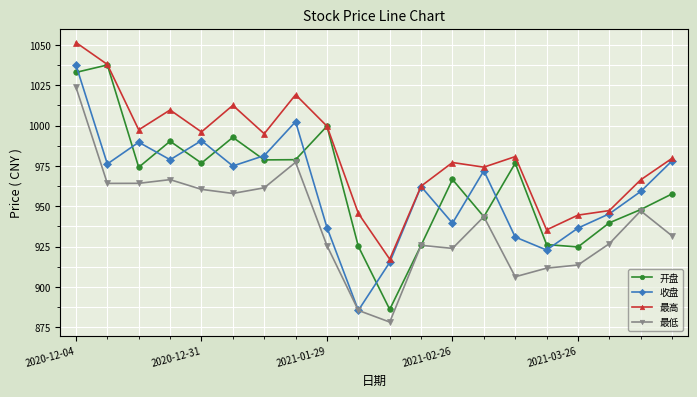

What is the smallest value displayed?

878.2